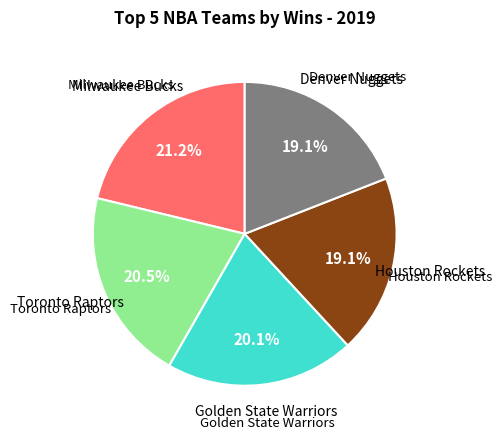

Does any single category account for the majority?

No